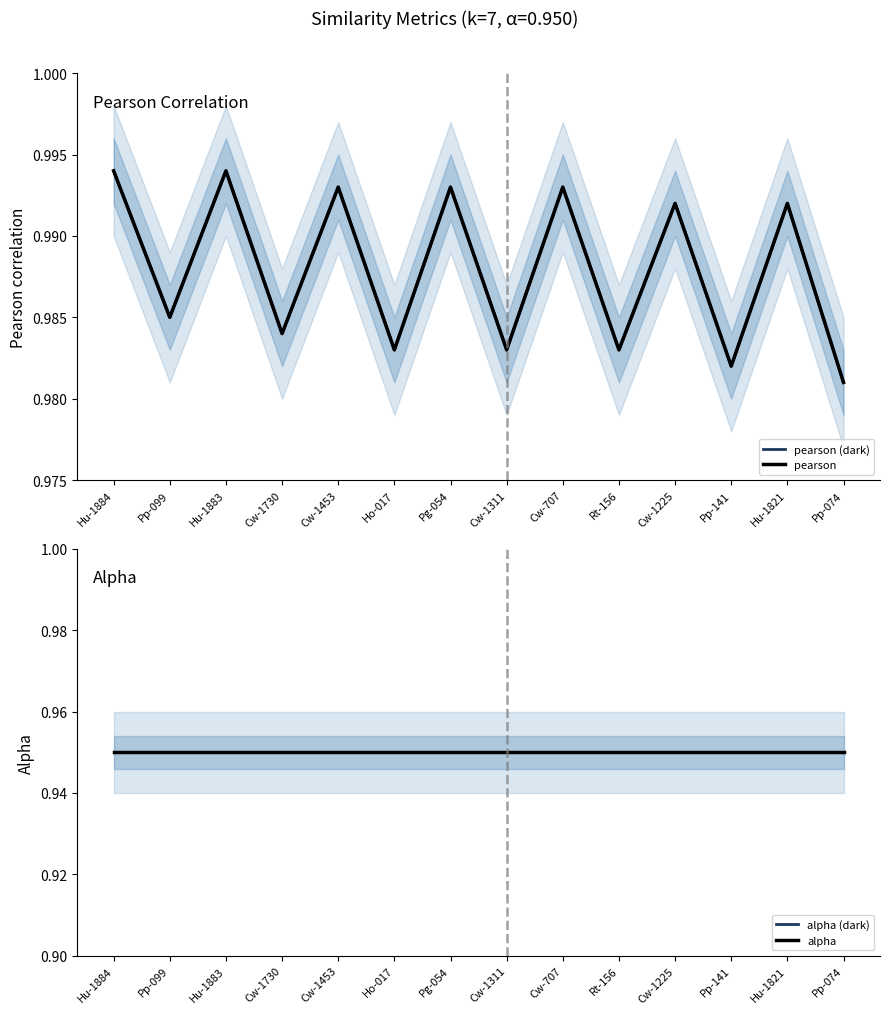

Which category has the highest value across all series?

Hu-1884